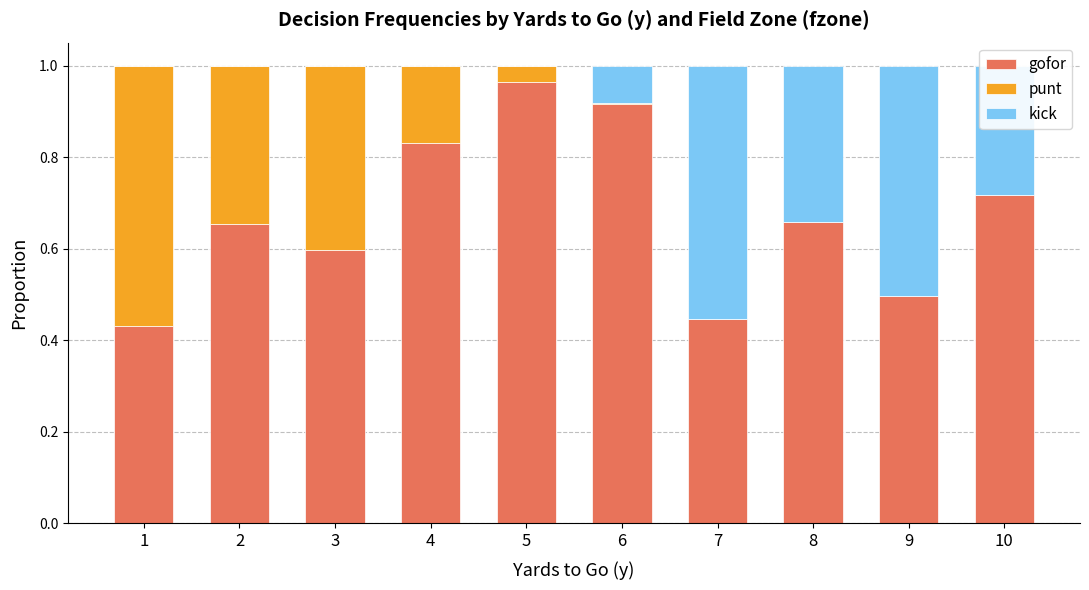

The gofor series shows 1.2 at 2. True or false?

False